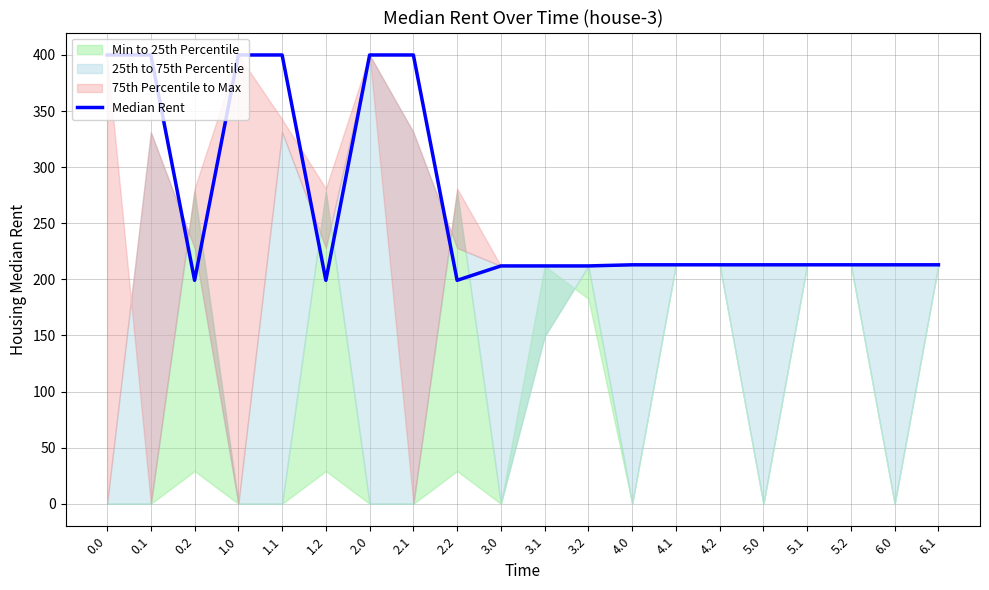

What is the difference between the values at 2.2 and 3.1?

12.8